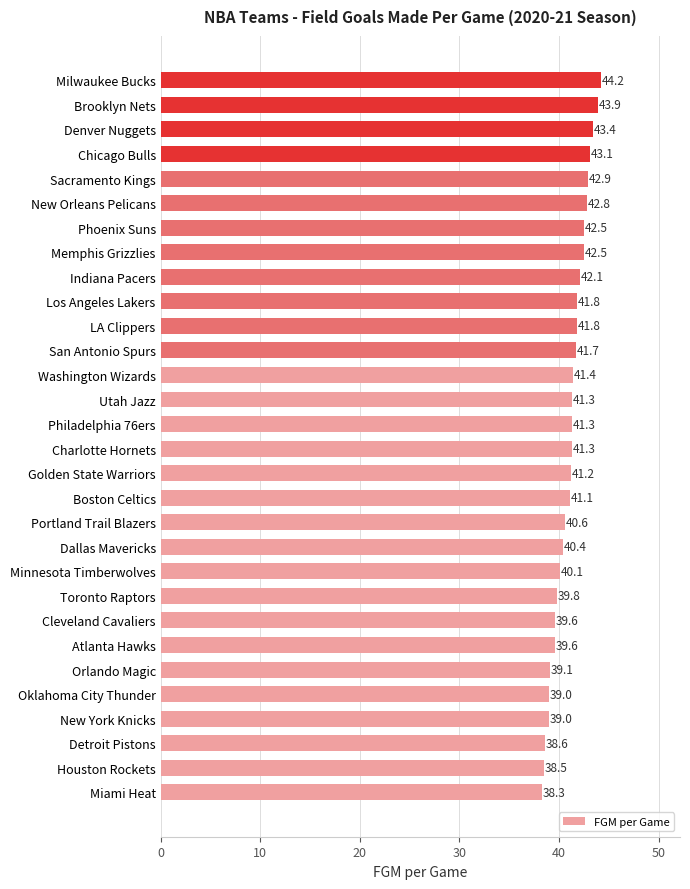

Count the number of data series in this chart.

1